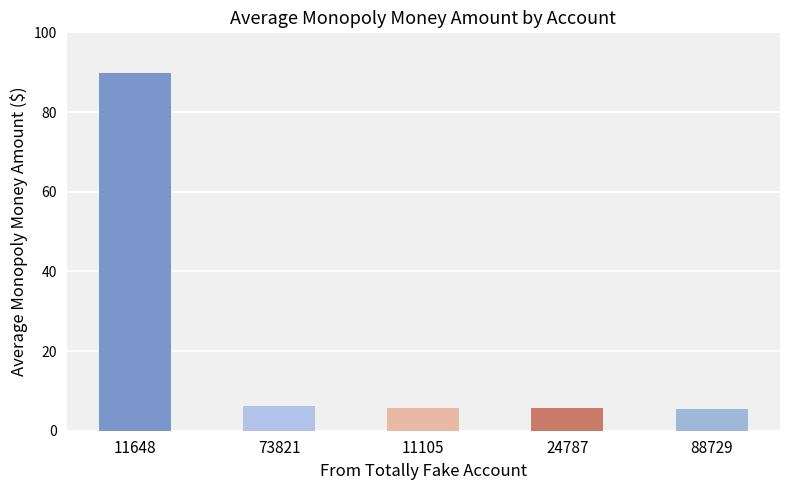

The chart shows a value of 5.7 at 24787. True or false?

True